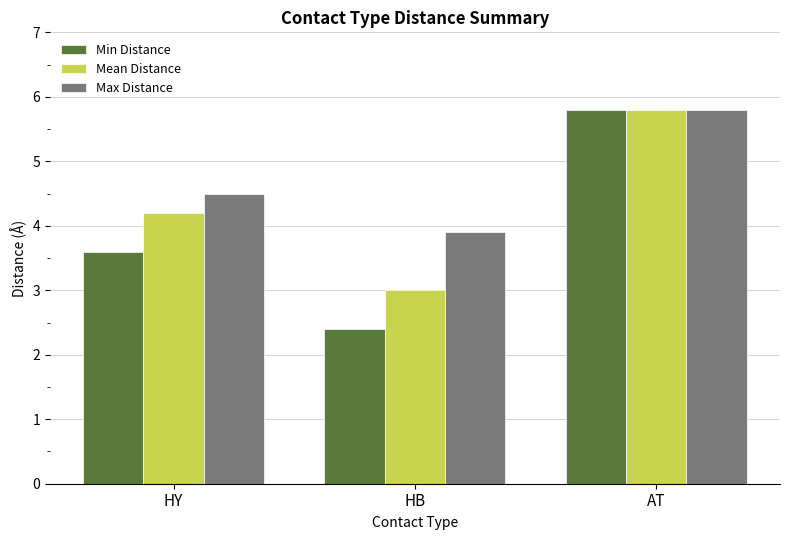

Where is Max Distance nearest to the value 4?

HB